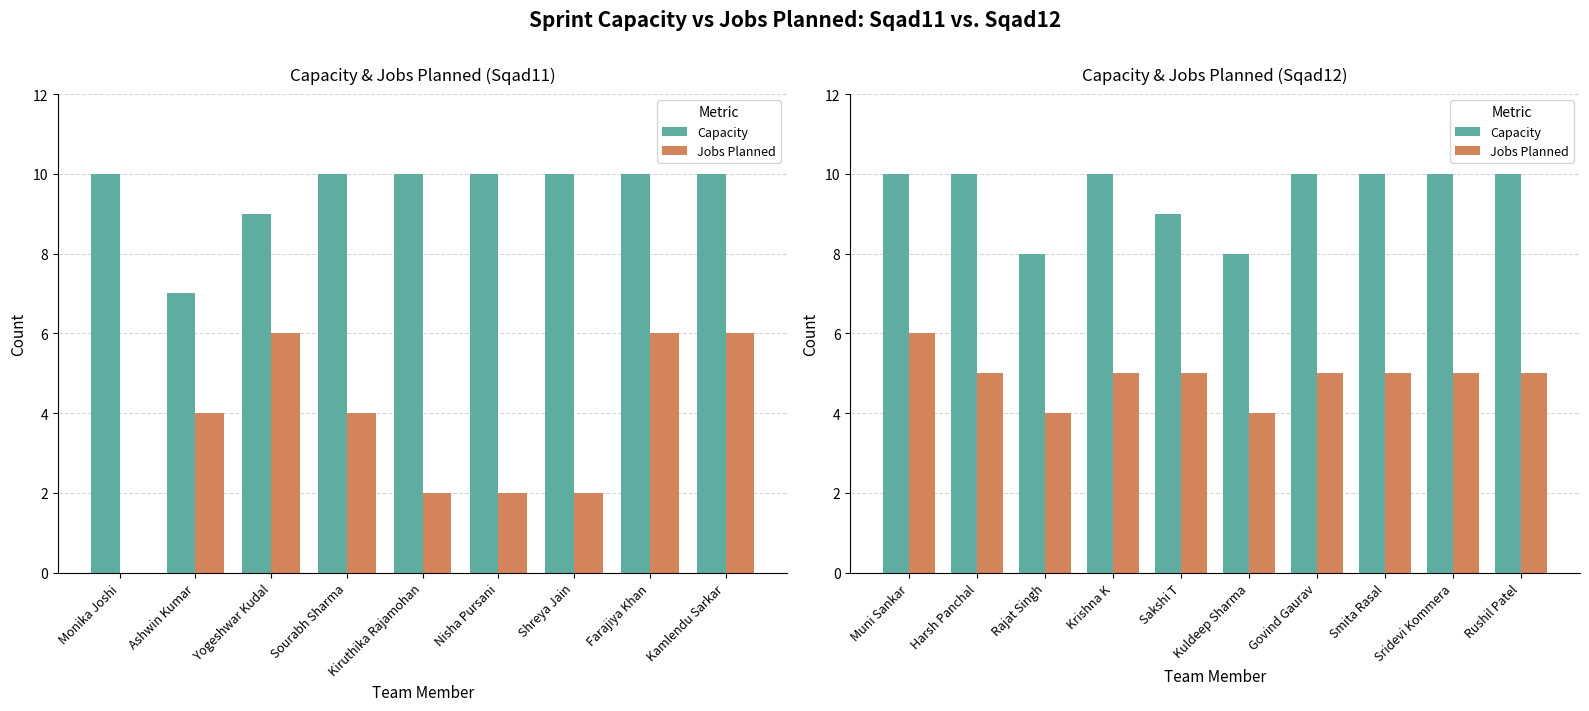

Is the value of Jobs Planned at Rajat Singh greater than the value of Capacity at Sakshi T?

No